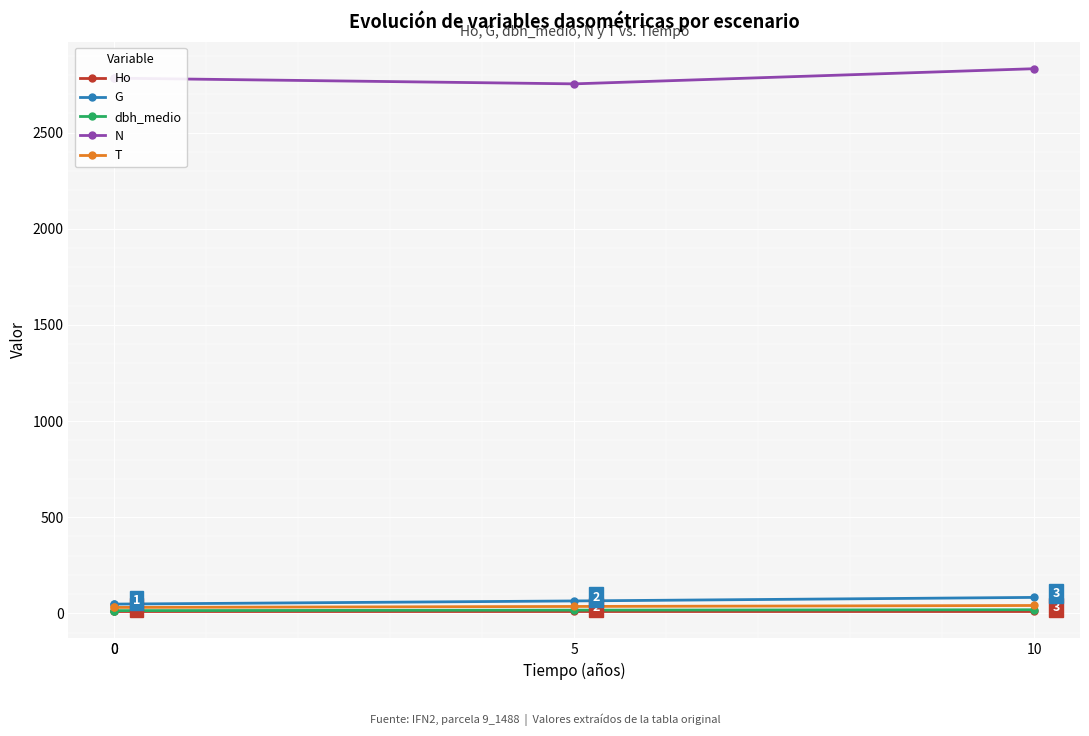

What is the difference between the maximum and second lowest values in the G series?

34.8